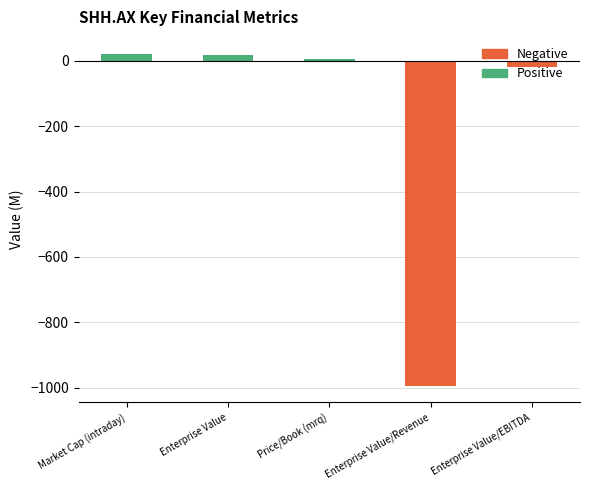

How many values exceed 4?

3